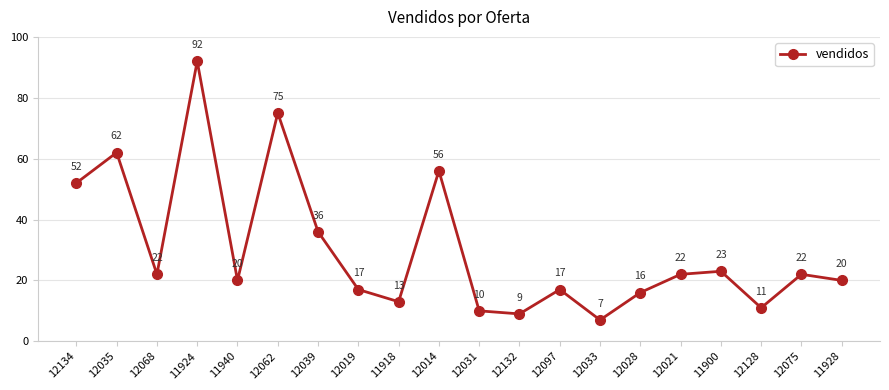

Reading left to right, list all the values displayed in this chart.

52	62	22	92	20	75	36	17	13	56	10	9	17	7	16	22	23	11	22	20